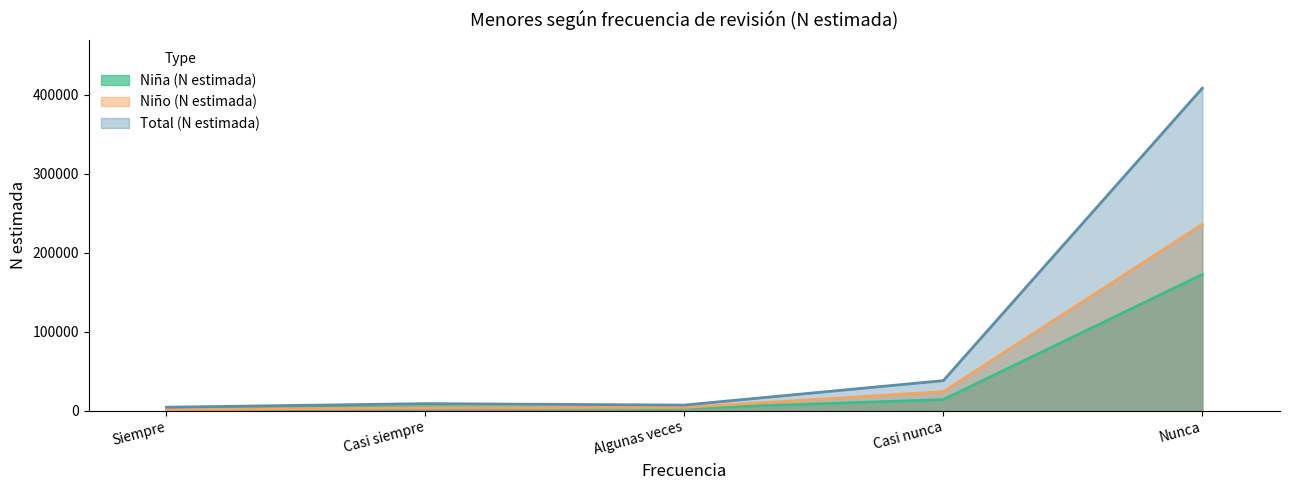

How many data points in Total (N estimada) are less than 8876?

2